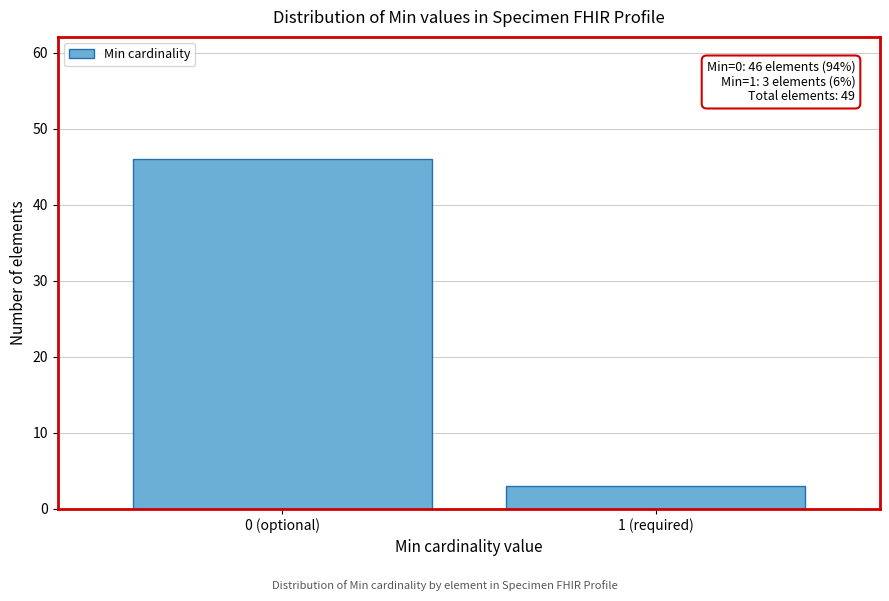

Reading right to left, what are all the values shown in this chart?

3	46